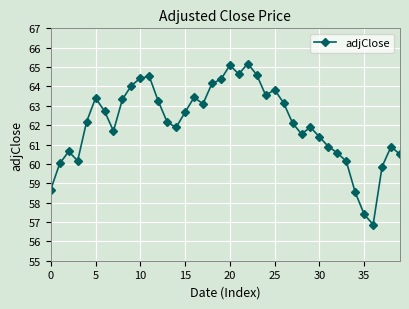

True or false: there are more than 1 points higher than both neighbors.

True